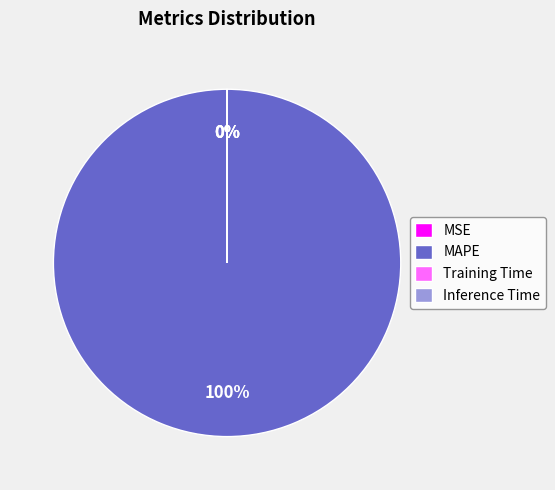

Which category has the biggest portion of the pie?

MAPE